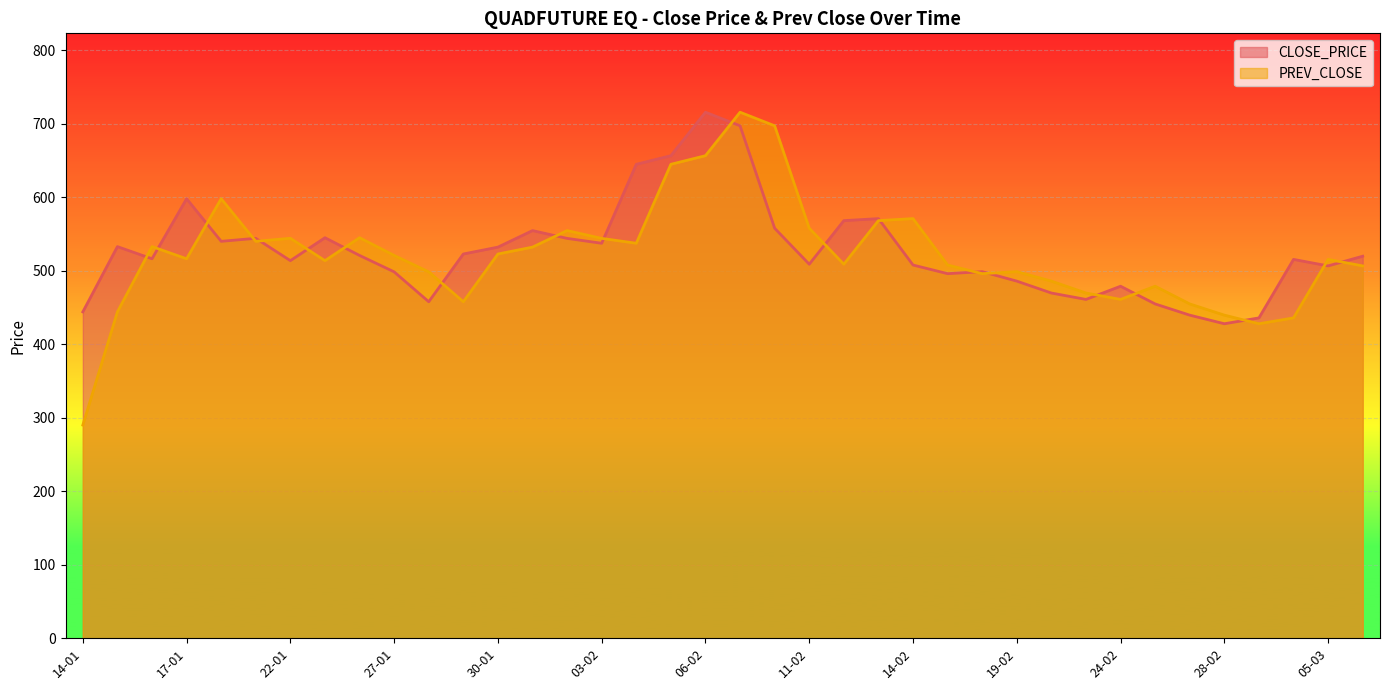

What are all the series names shown in the legend?

CLOSE_PRICE, PREV_CLOSE